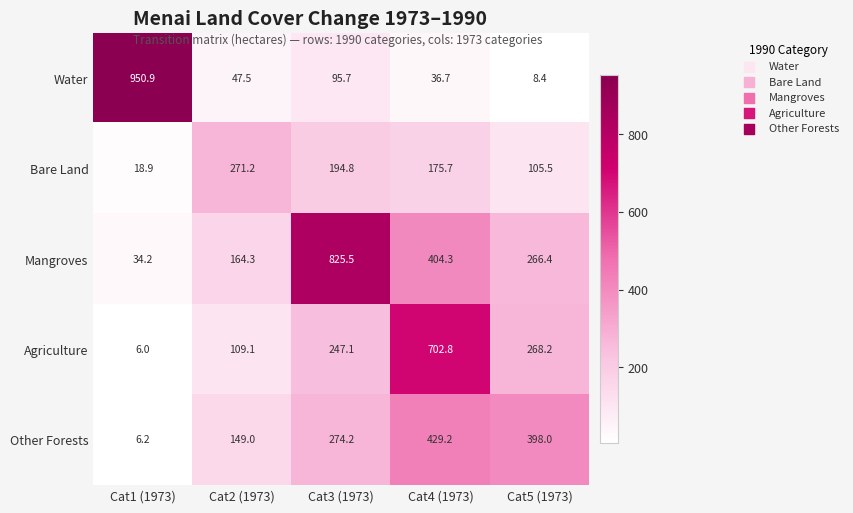

At how many categories does at least one series exceed 218?

5